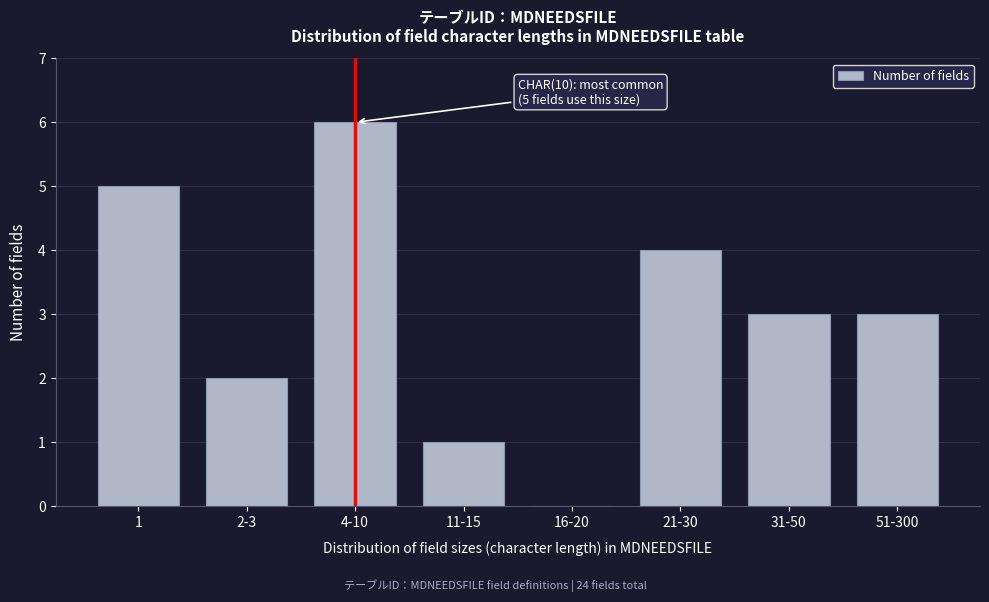

Reading left to right, list all the values displayed in this chart.

1=5	2-3=2	4-10=6	11-15=1	16-20=0	21-30=4	31-50=3	51-300=3